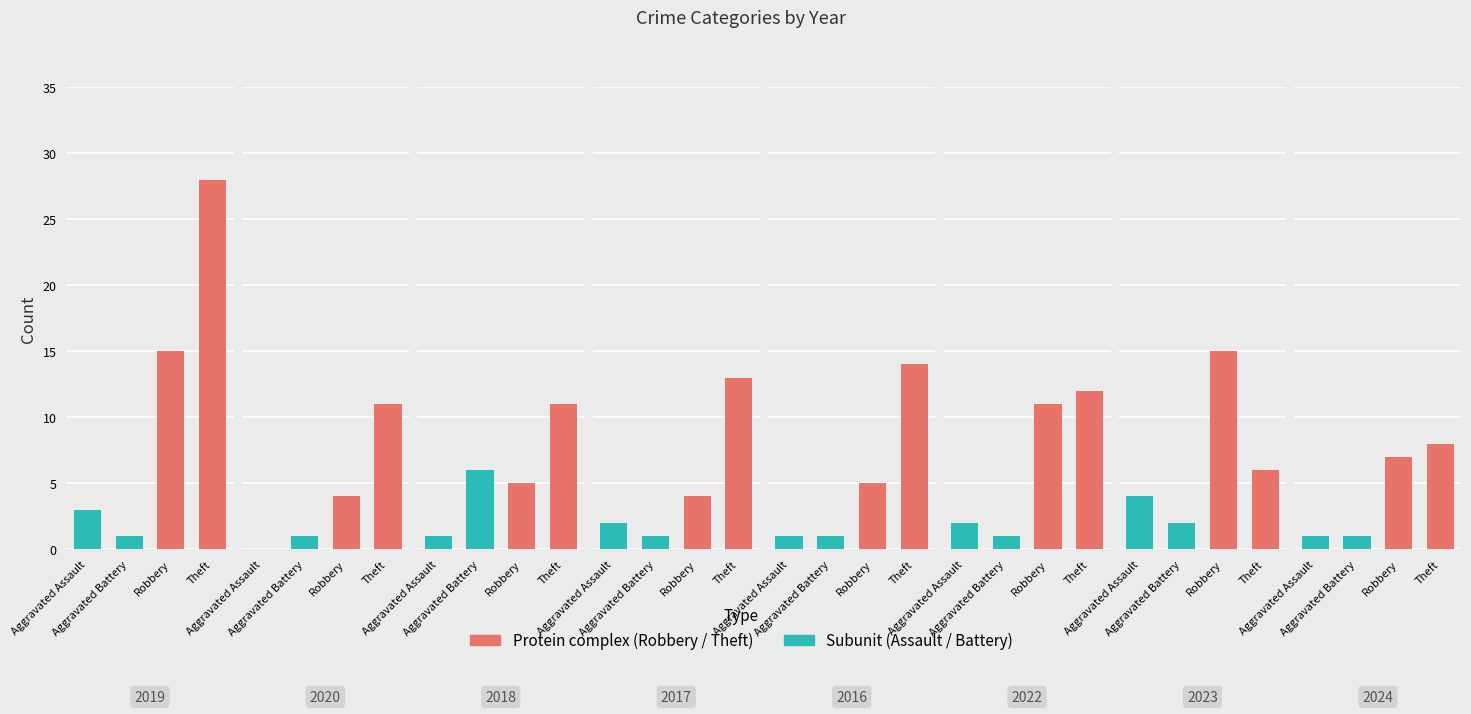

Reading right to left, transcribe all the data shown in this chart.

Aggravated Assault: 1	4	2	1	2	1	0	3
Aggravated Battery: 1	2	1	1	1	6	1	1
Robbery: 7	15	11	5	4	5	4	15
Theft: 8	6	12	14	13	11	11	28